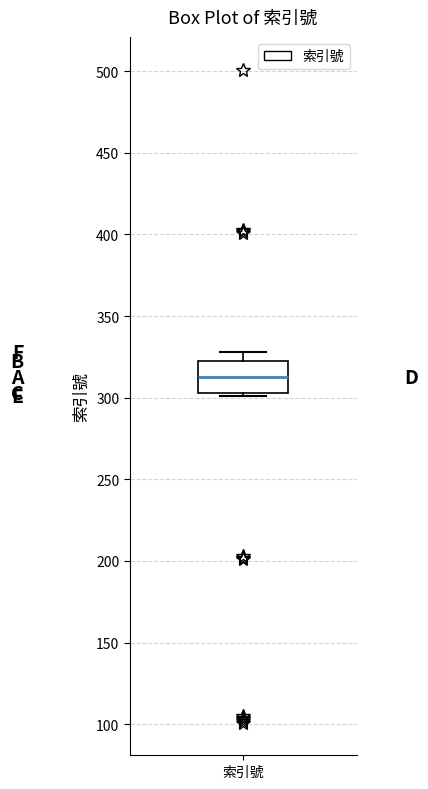

Transcribe this box plot: give where the median line is, the range the box spans, and where the two whiskers end, as read against the y-axis. The values are not printed on the chart, so give them approximately, as read against the axis.

median 315, box 305 to 320, whiskers 300 to 330